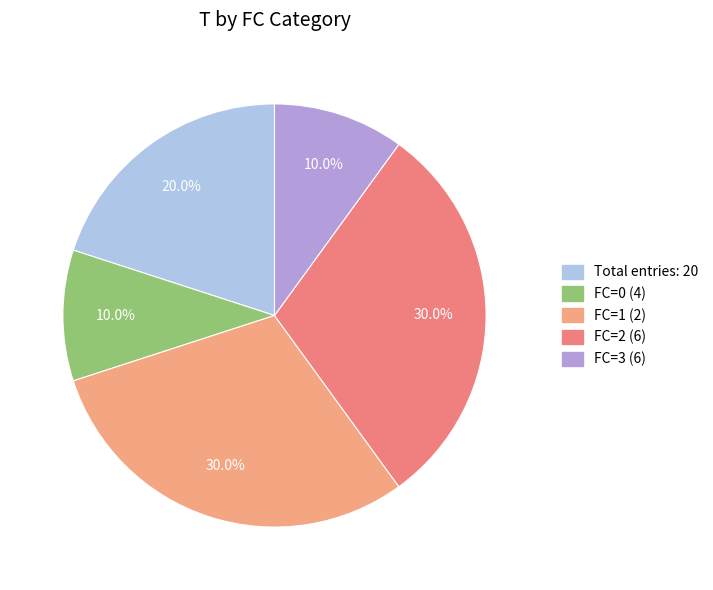

How many slices are in this pie chart?

5